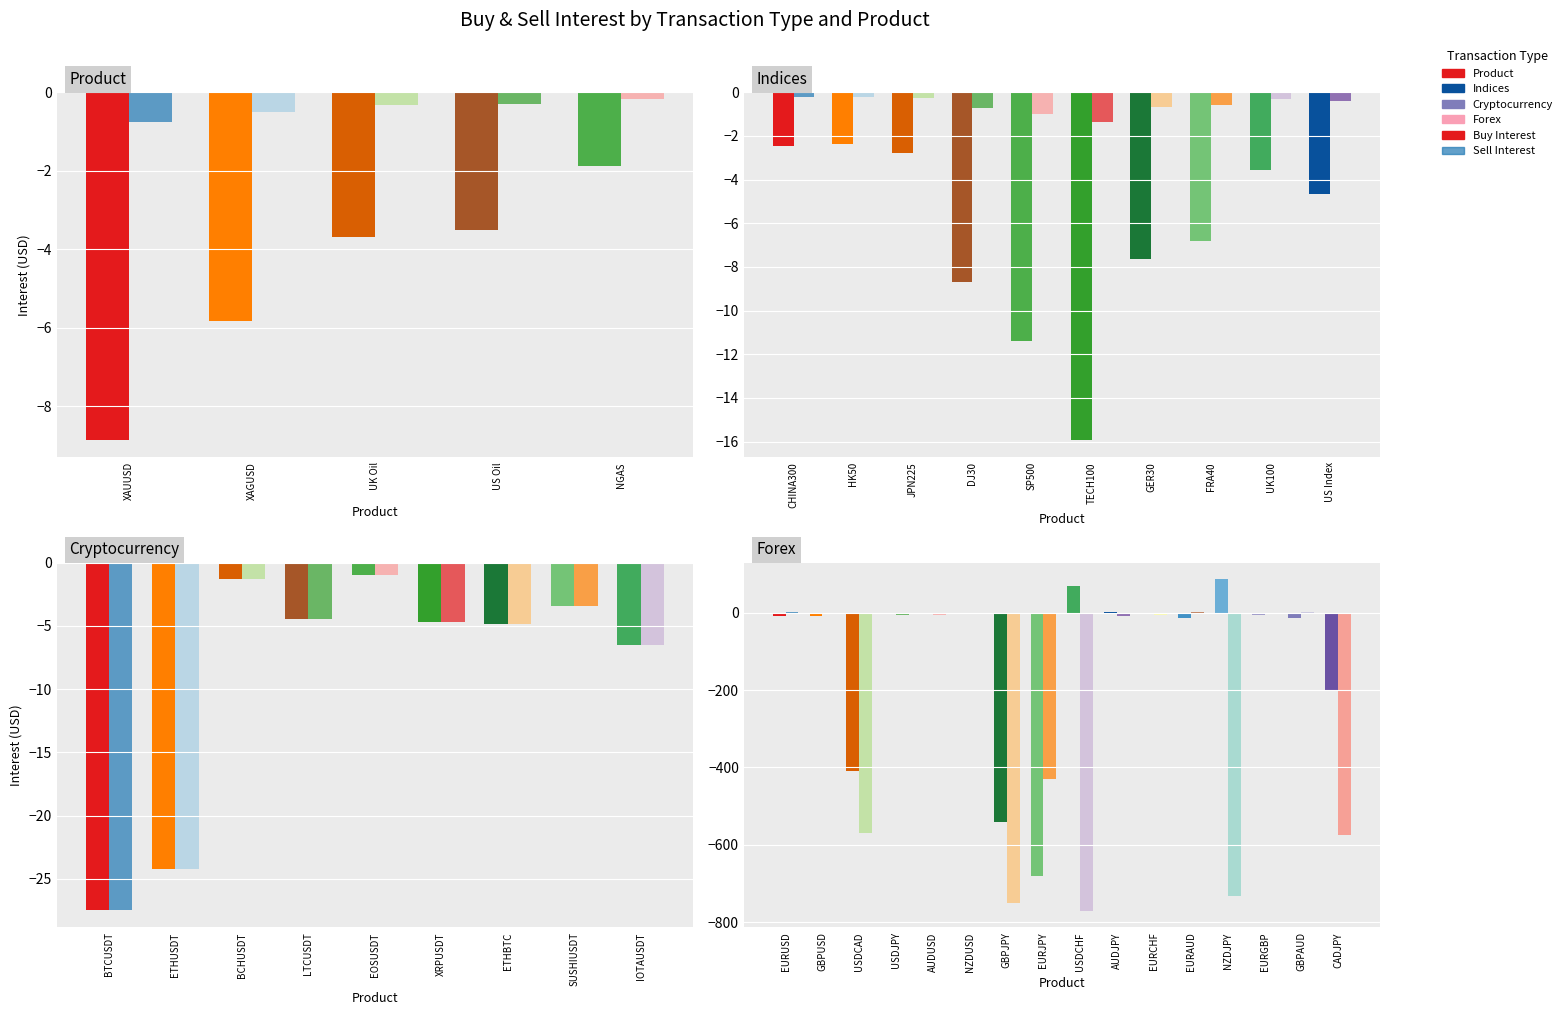

List the series in order of their peak value, highest first.

Buy Interest, Sell Interest